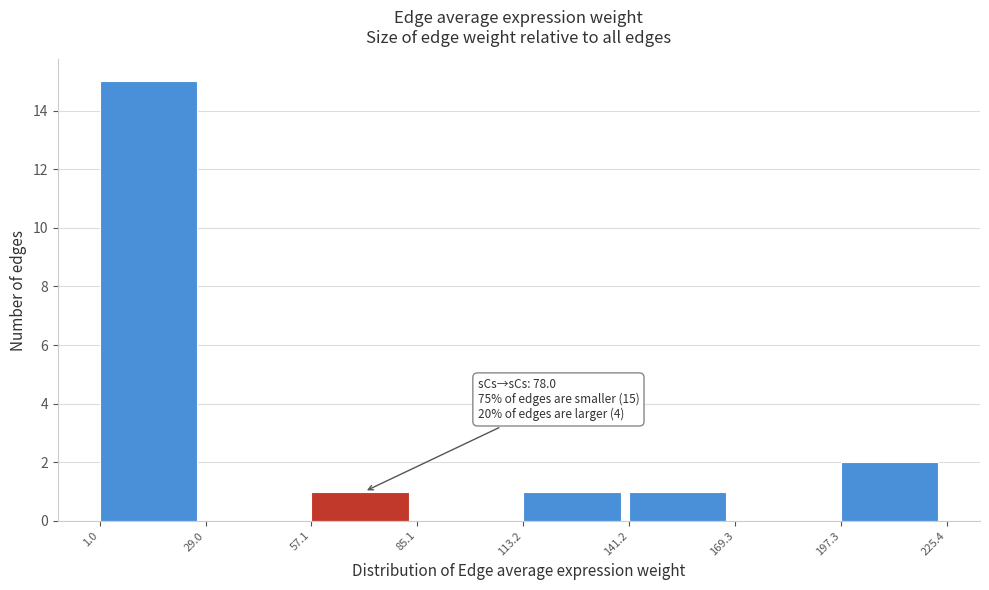

Over which range of the x-axis is the bar tallest?

1.0 to 29.0